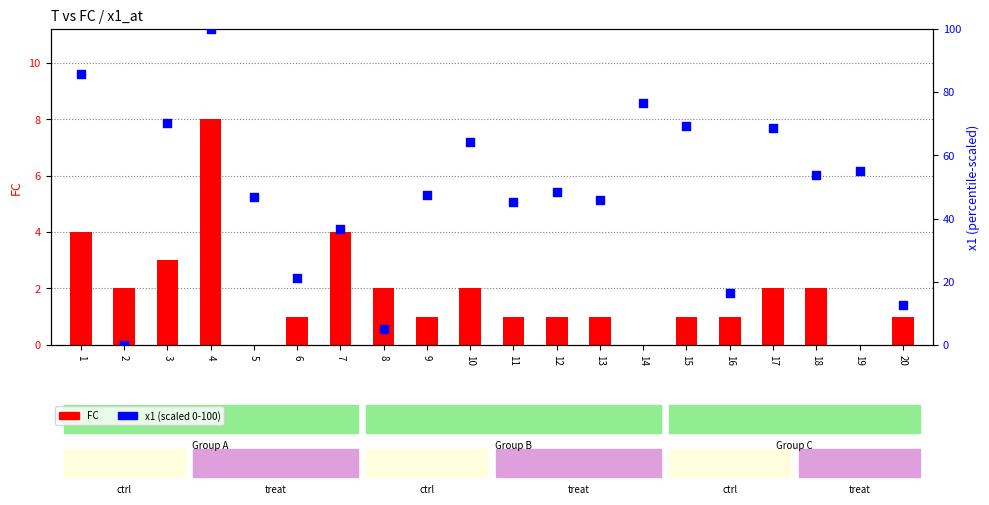

At how many categories does at least one series exceed 19?

16